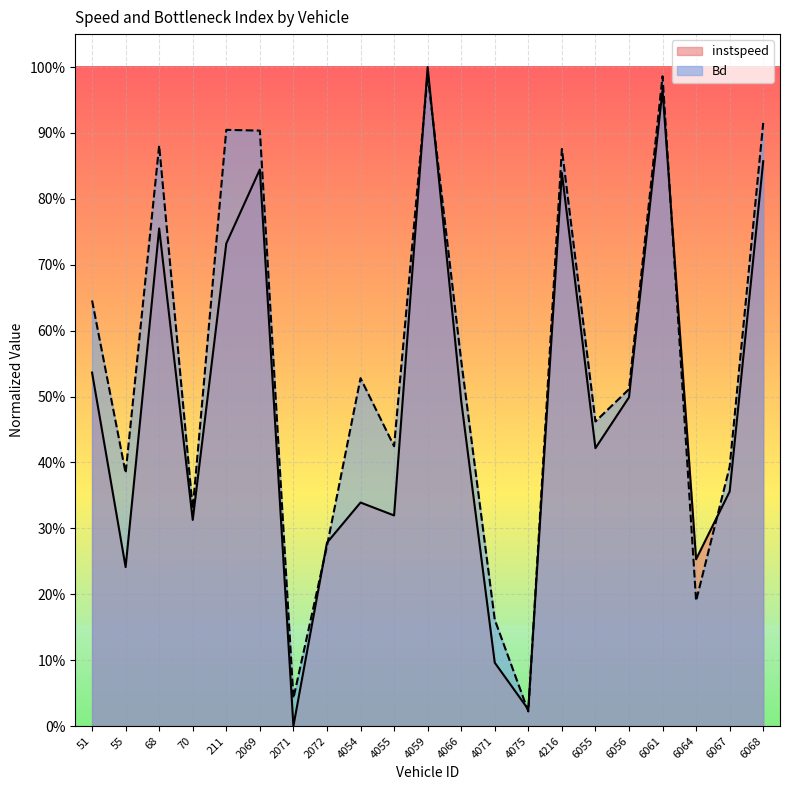

Is the value of instspeed at 4054 greater than the value of Bd at 2071?

Yes